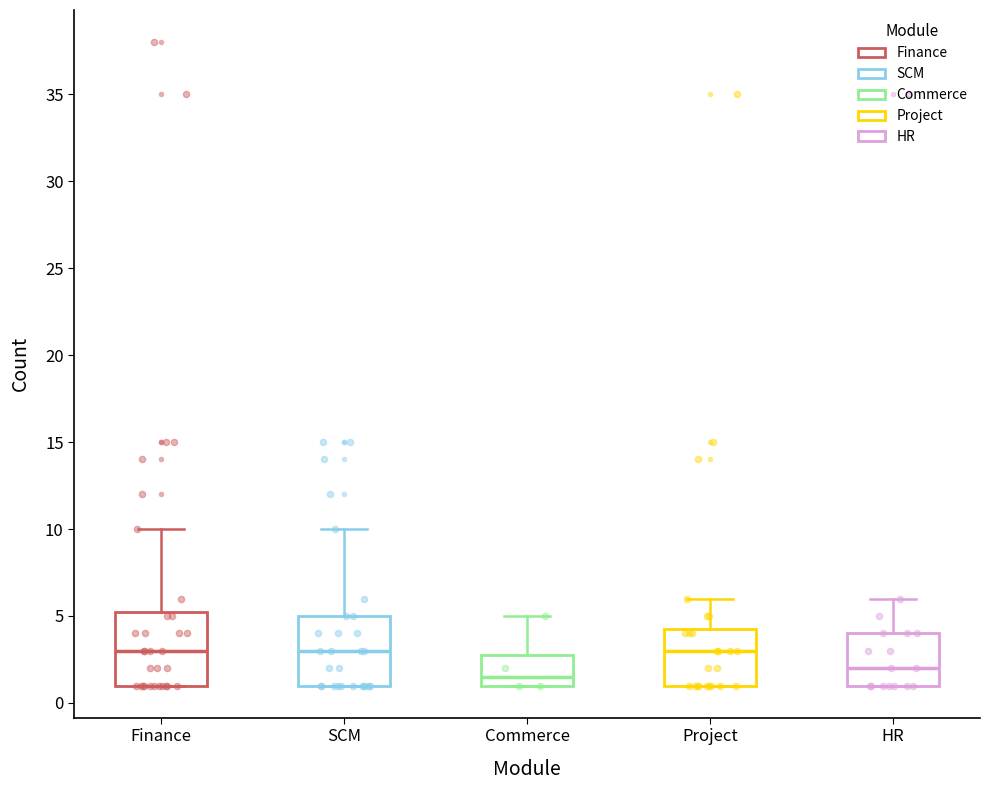

Where does the upper whisker of the box for Project end on the y-axis? The values are not printed on the chart, so give them approximately, as read against the axis.

6.0